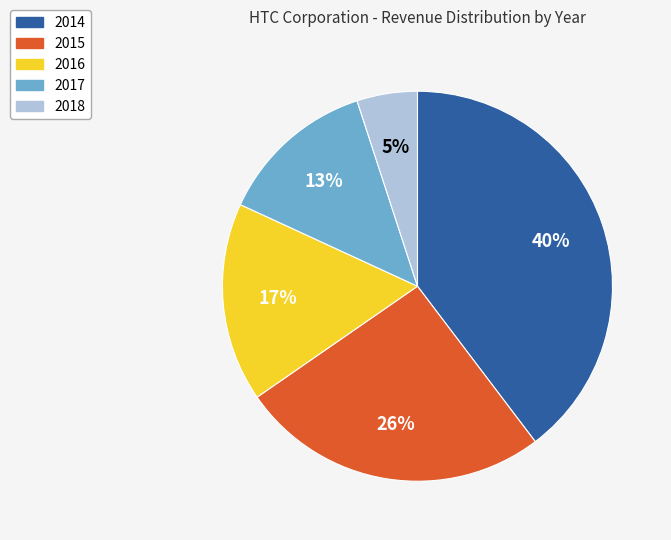

Is there a majority slice in this chart?

No